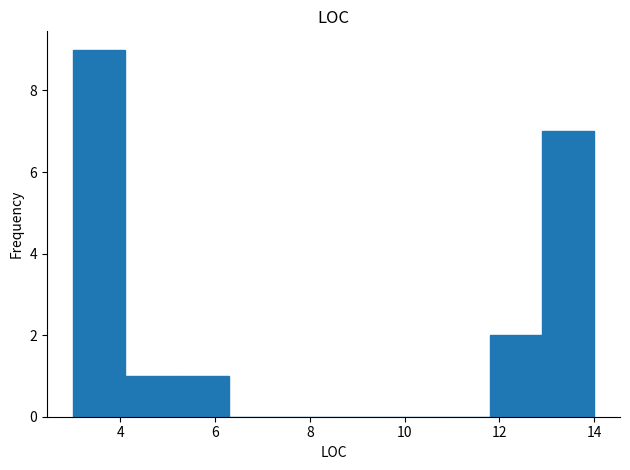

Reading left to right, list every bar in this chart as the range it spans on the x-axis followed by its height. Neither the bar edges nor the heights are printed on the chart, so give them approximately, as read against the axes.

3.0 to 4.1: 9
4.1 to 5.2: 1
5.2 to 6.3: 1
6.3 to 7.4: 0
7.4 to 8.5: 0
8.5 to 9.6: 0
9.6 to 10.7: 0
10.7 to 11.8: 0
11.8 to 12.9: 2
12.9 to 14.0: 7